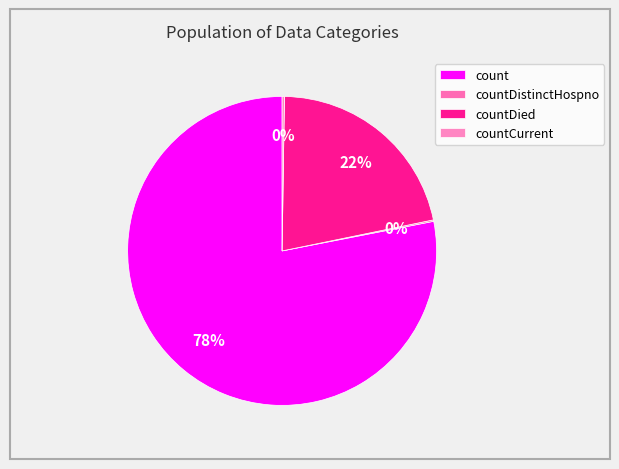

To the nearest percent, what is the difference between the largest and smallest slice percentages?

78%